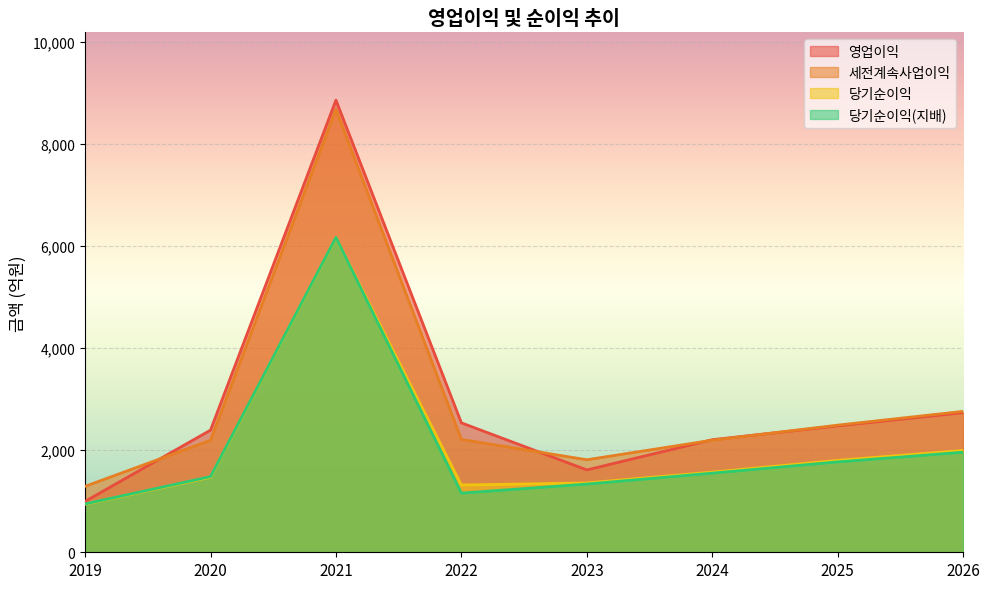

At 2019, list the series in order from largest to smallest.

세전계속사업이익, 영업이익, 당기순이익(지배), 당기순이익